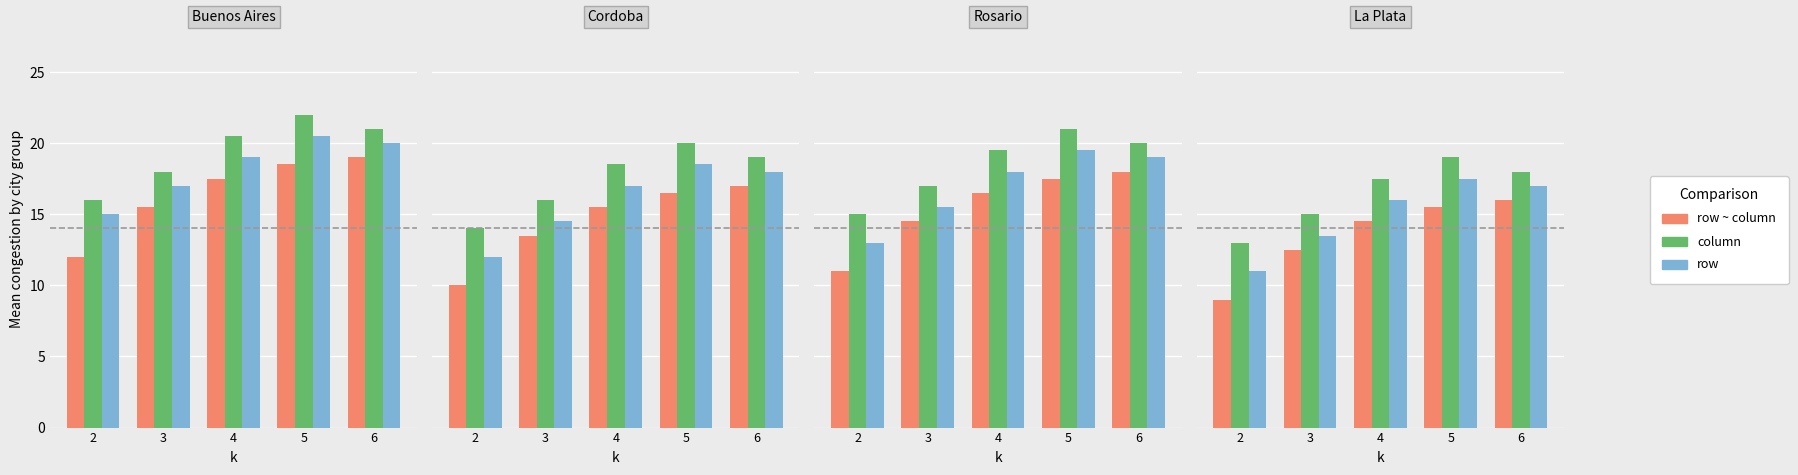

At 3, list the series in order from smallest to largest.

row ~ column, row, column